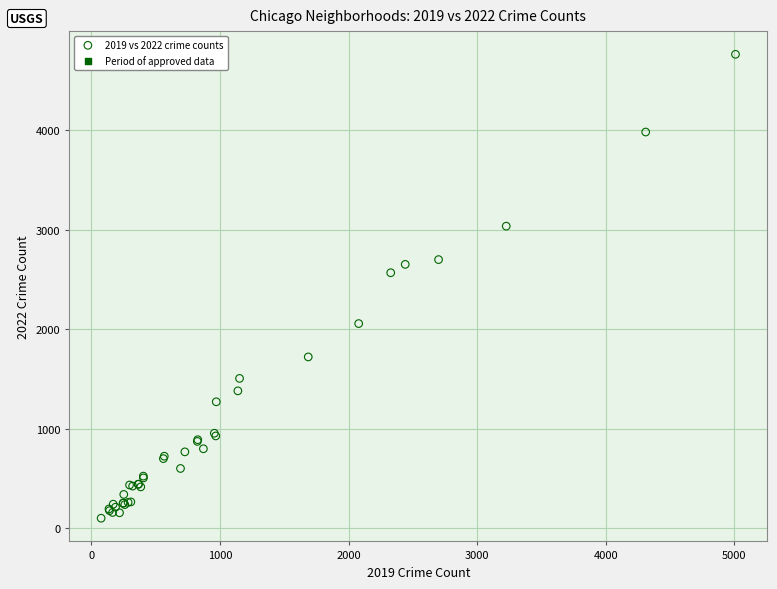

What Y value in the scatter plot is closest to 2430?

2566